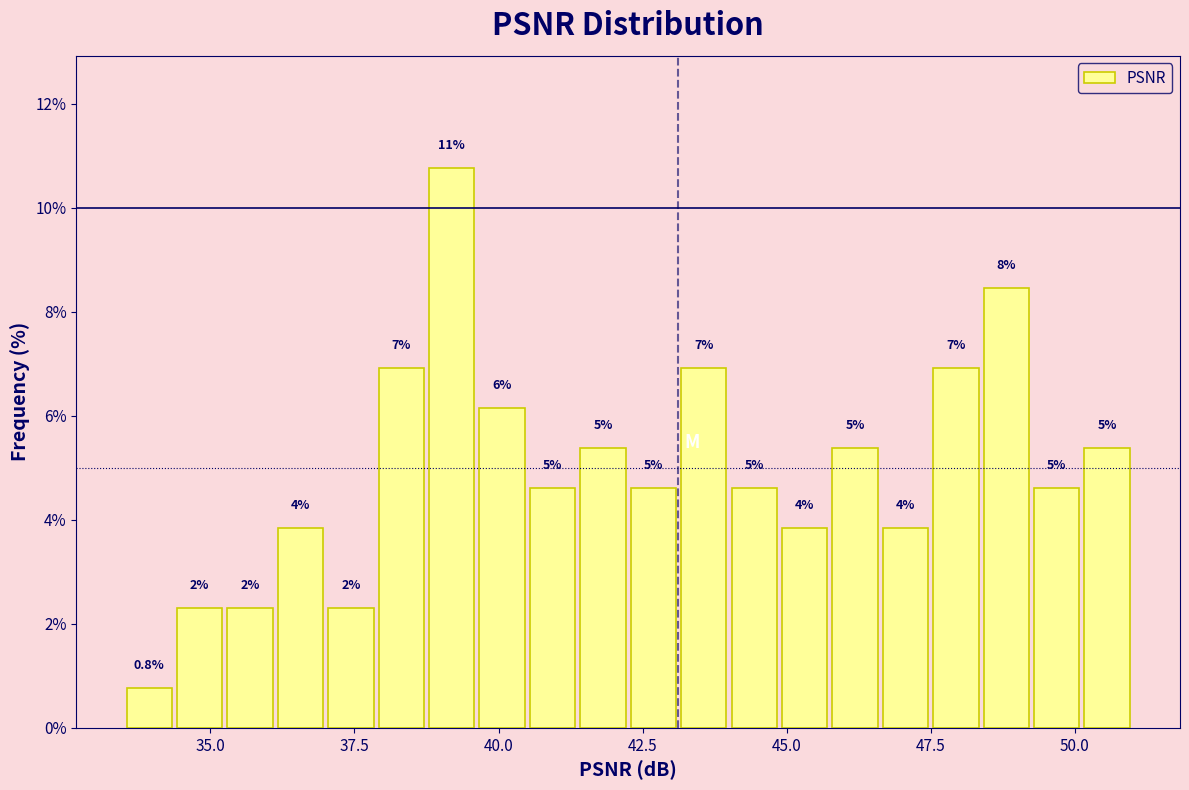

Around what value on the x-axis is the tallest bar? Give the approximate position of its centre, as read against the axis.

39.0